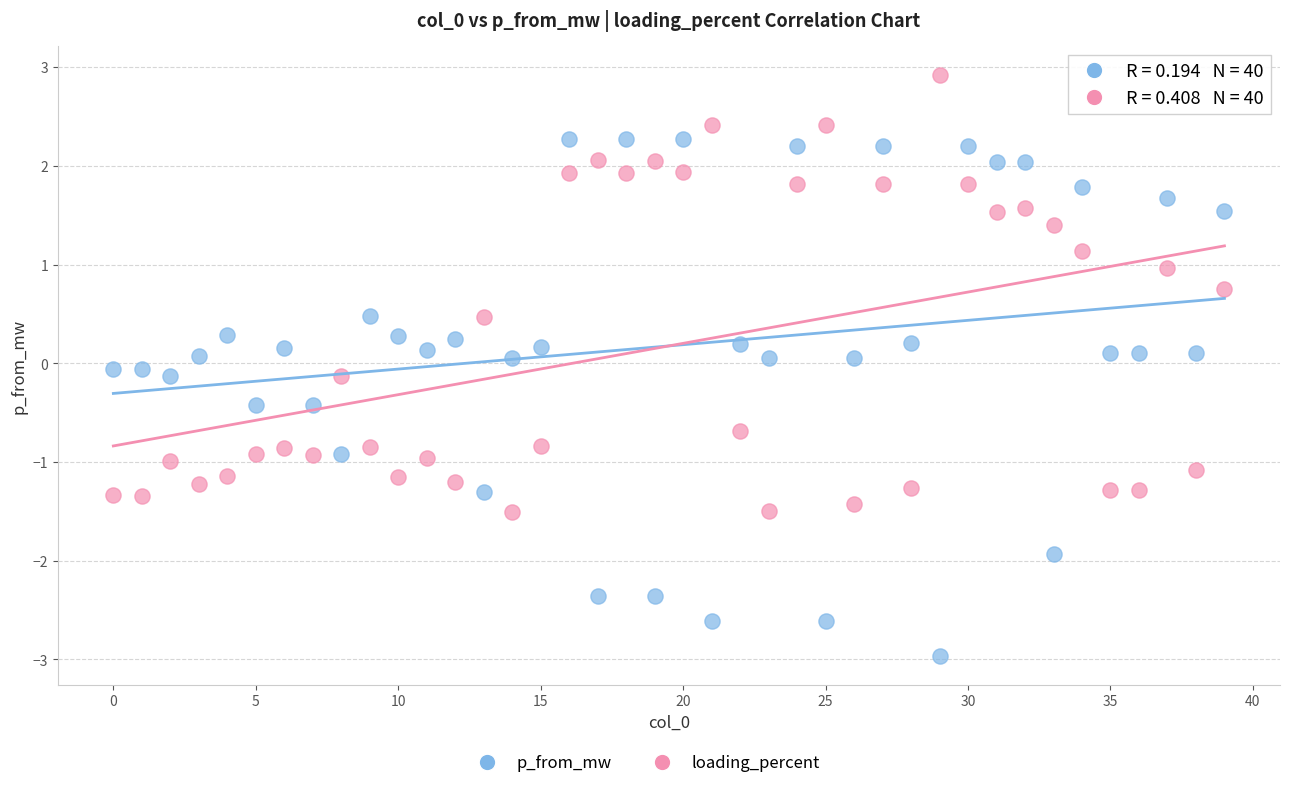

Across all data points, what is the range of Y values (max minus min)?

5.9